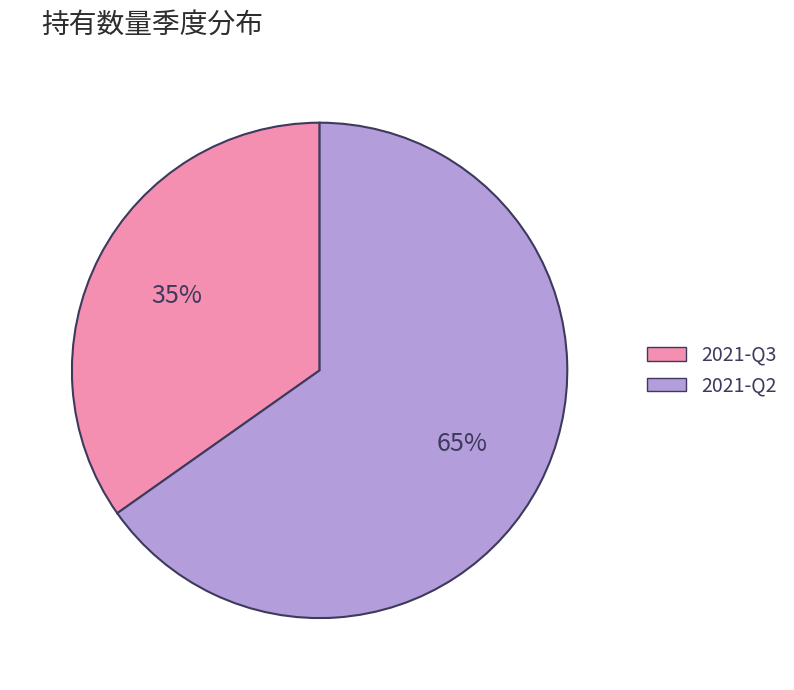

How many segments does this pie chart have?

2